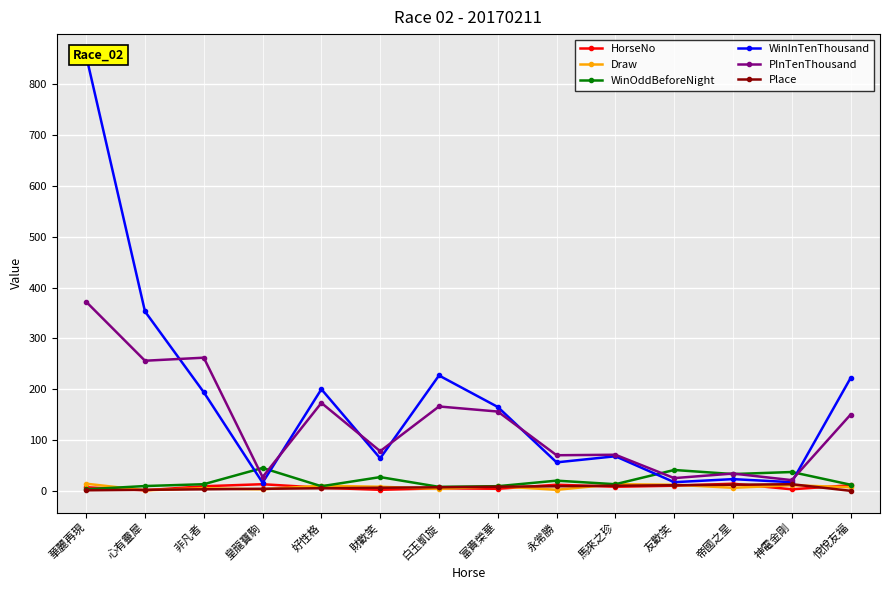

What are all the series names shown in the legend?

HorseNo, Draw, WinOddBeforeNight, WinInTenThousand, PInTenThousand, Place